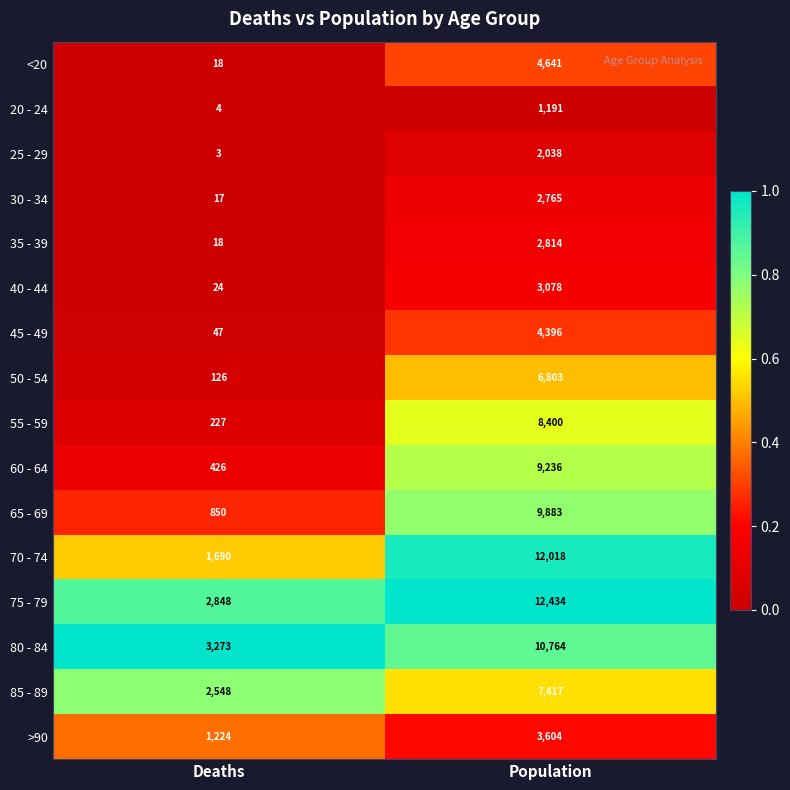

At which category is the sum across all series the highest?

Population